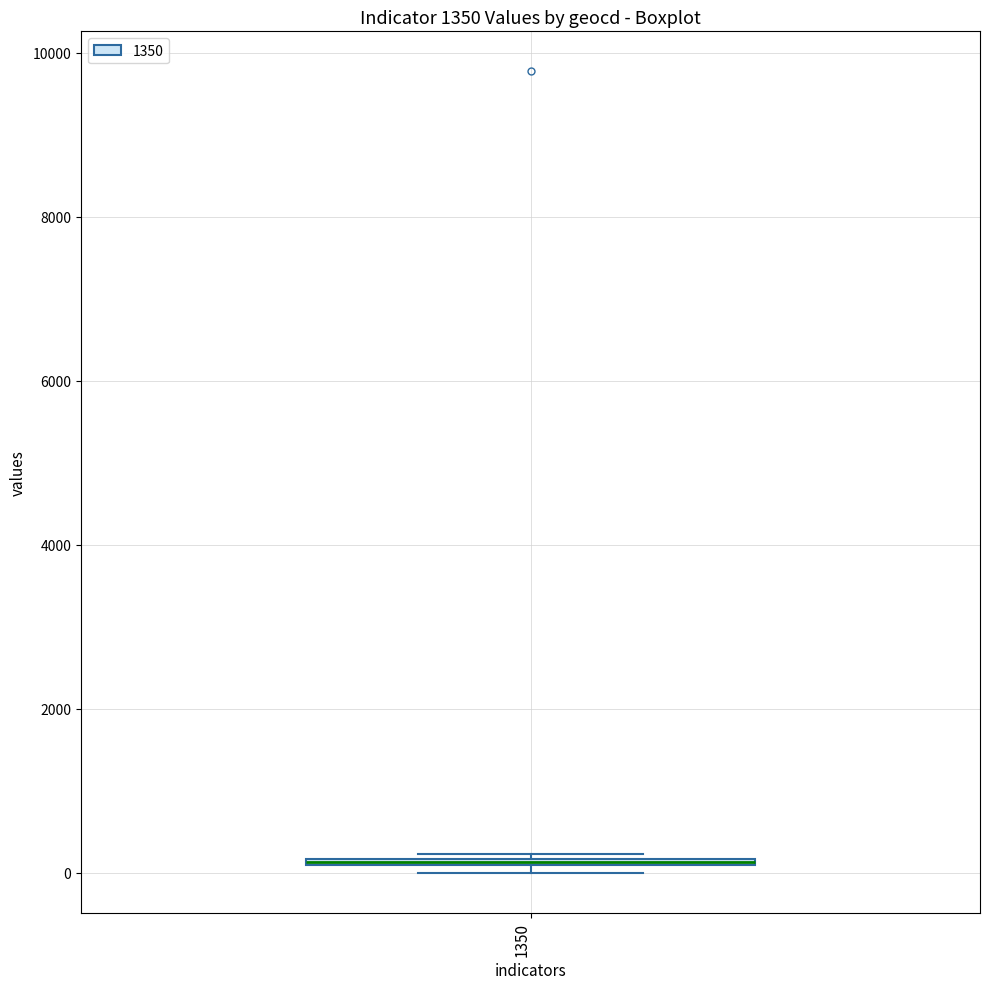

Where is the upper edge of the box at x = 1350 on the y-axis? The values are not printed on the chart, so give them approximately, as read against the axis.

200